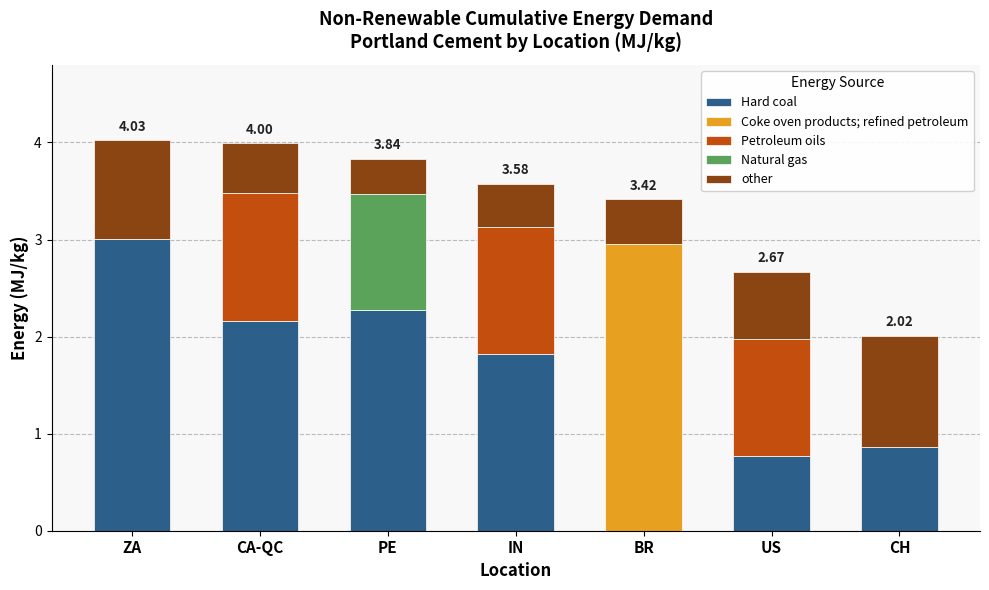

What is the total value across all series at BR?

3.4